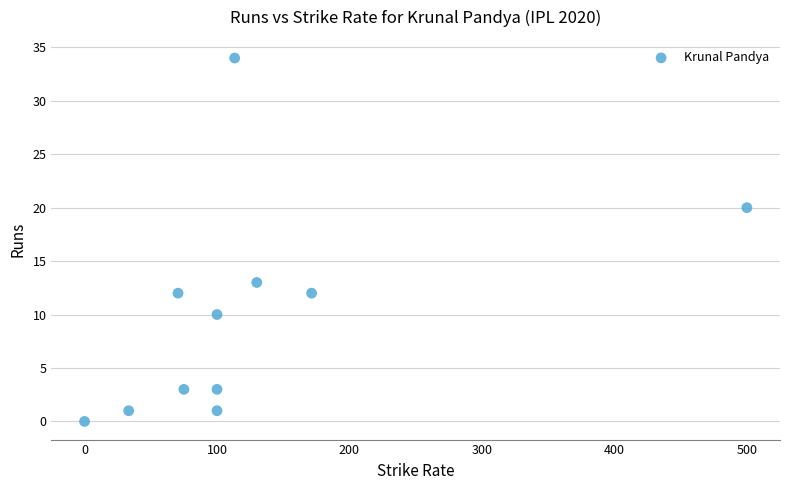

What Y value in the scatter plot is closest to 17?

20